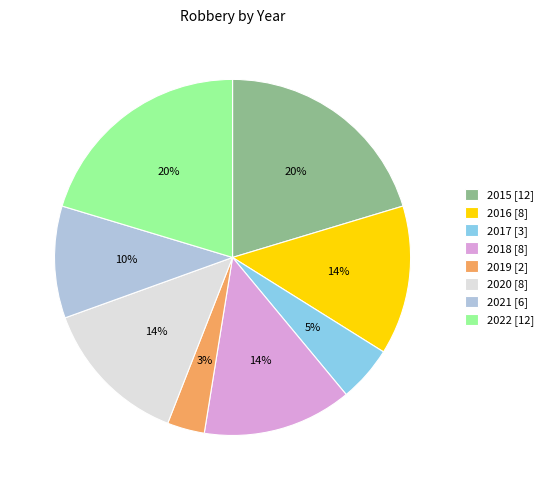

To the nearest percent, what is the difference between the largest and smallest slice percentages?

17%